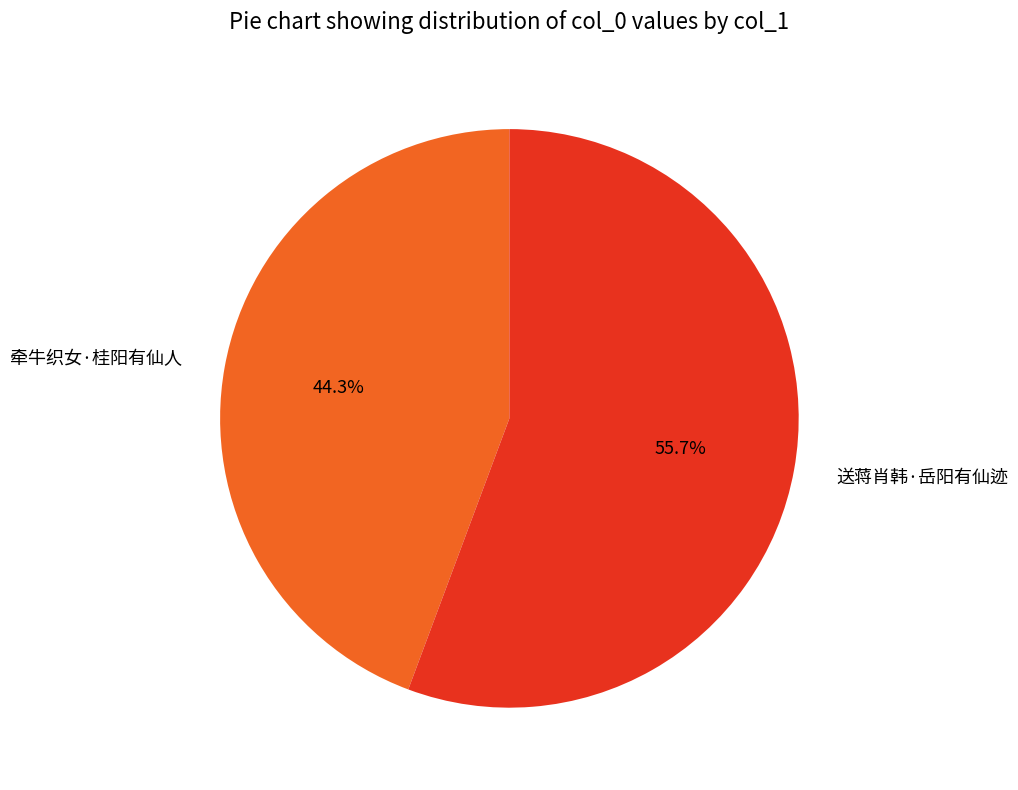

Which category has the smallest portion of the pie?

牵牛织女·桂阳有仙人